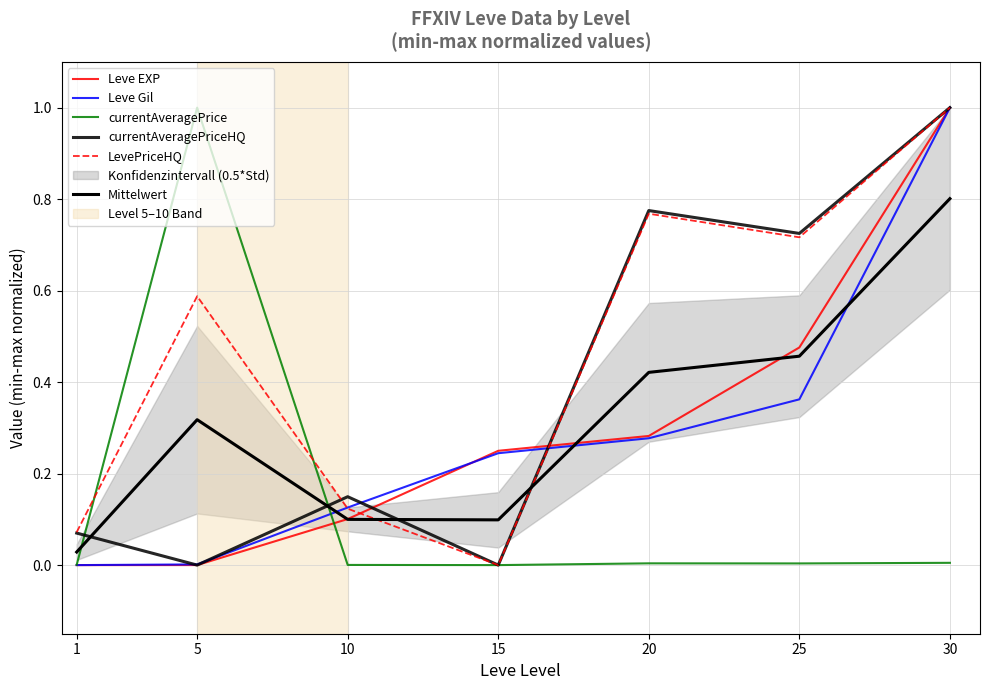

Where is LevePriceHQ nearest to the value 0?

15